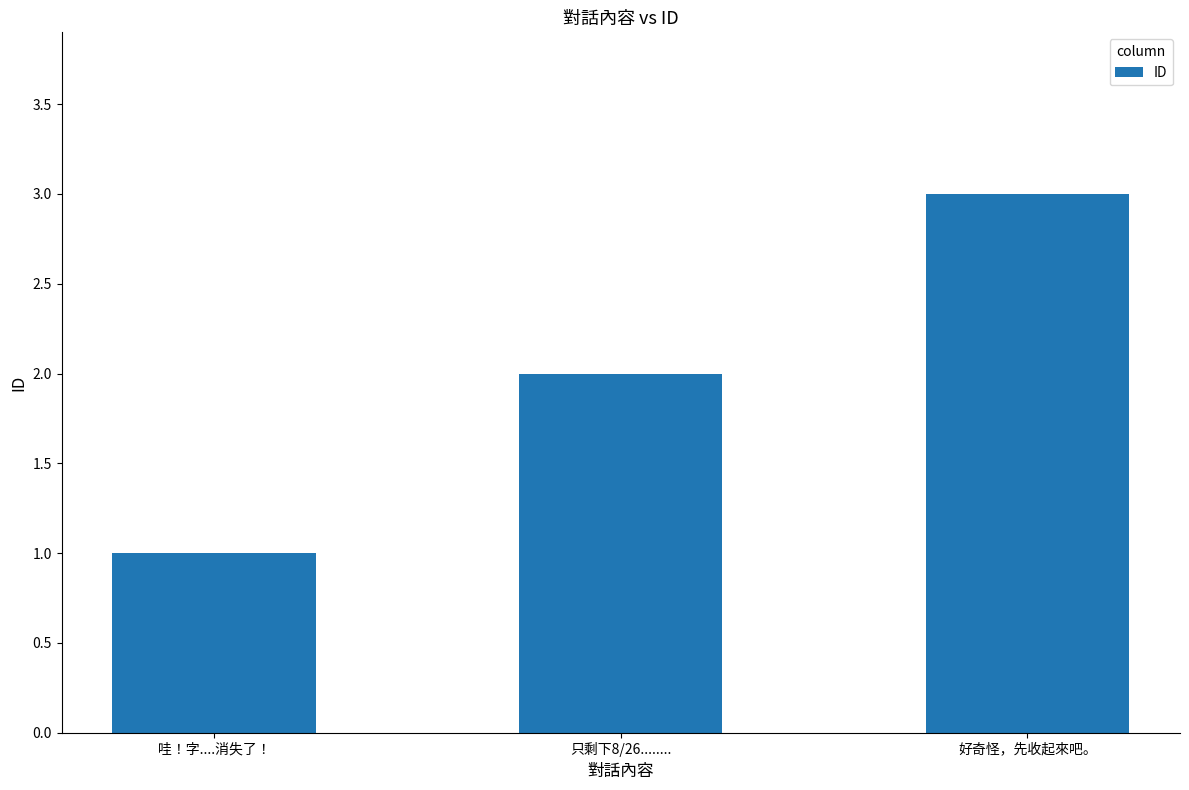

What is the ratio of the value at 哇！字....消失了！ to the value at 只剩下8/26........?

0.5